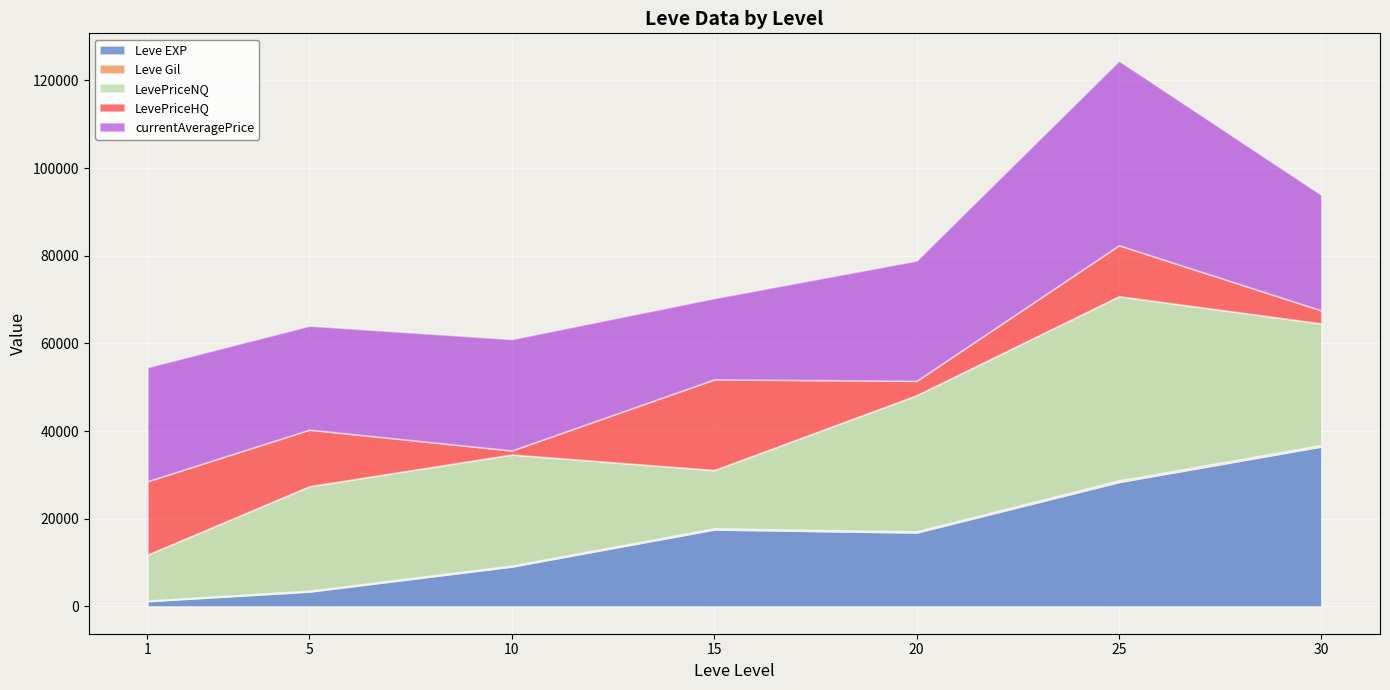

True or false: Leve Gil has a value of 50.4 at 1.

False